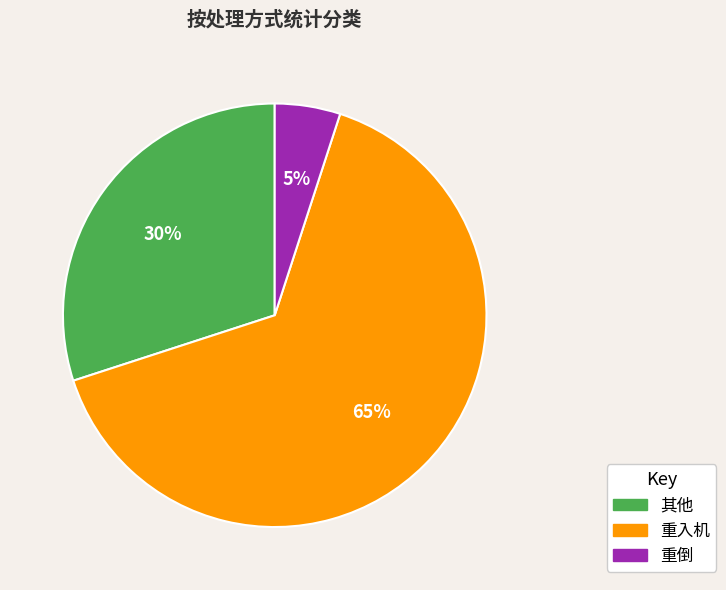

Is there any slice that represents more than half of the pie?

Yes